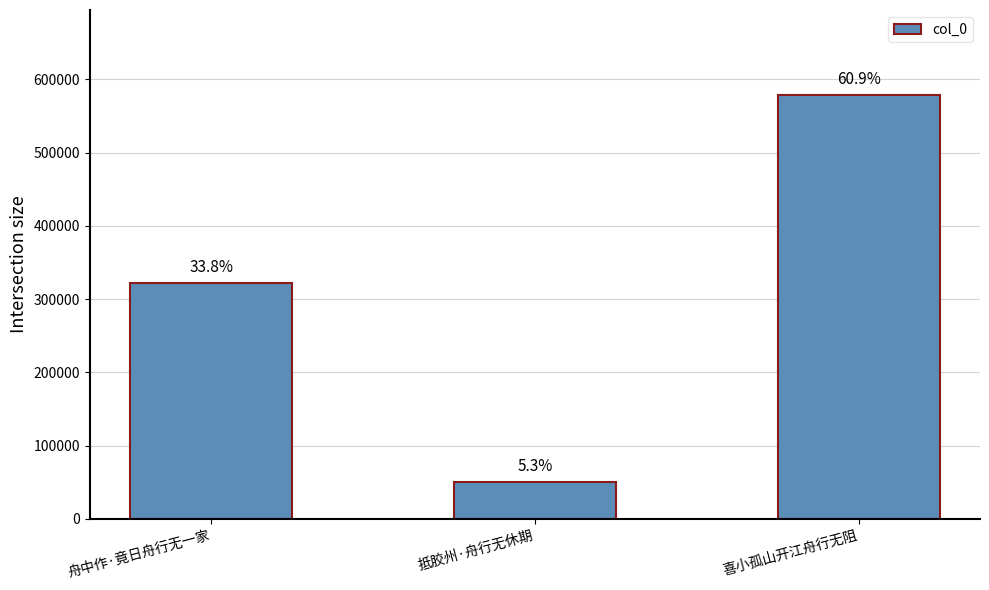

What is the value of the 3rd bar from the left?

578957